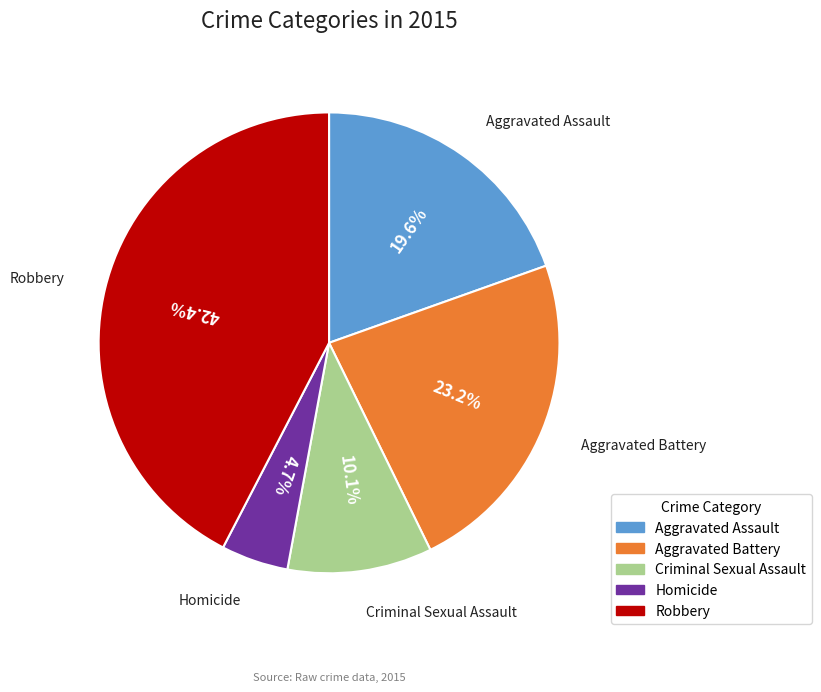

To the nearest percent, what portion does Homicide represent?

5%